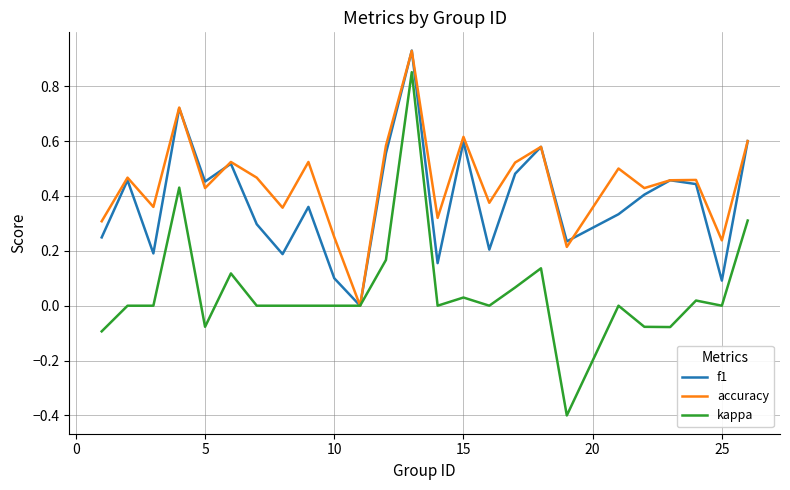

How many lines are shown in the chart?

3